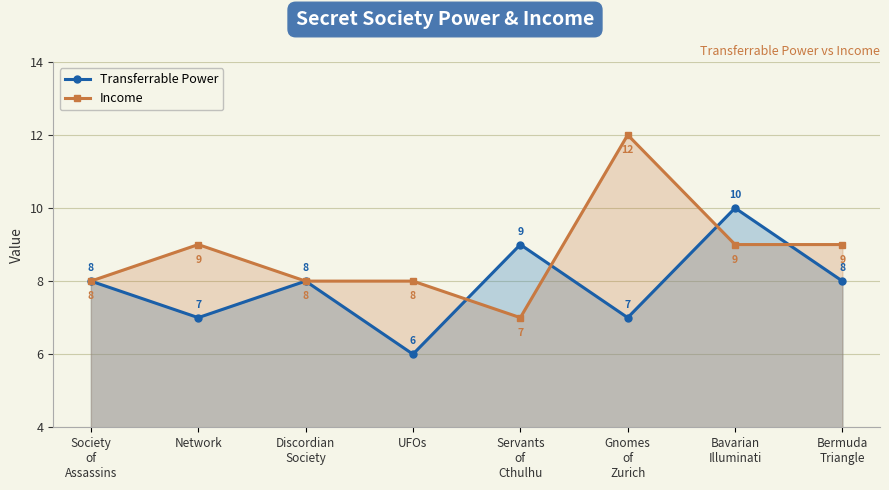

Which series changed the most between Servants
of
Cthulhu and Bermuda
Triangle?

Income